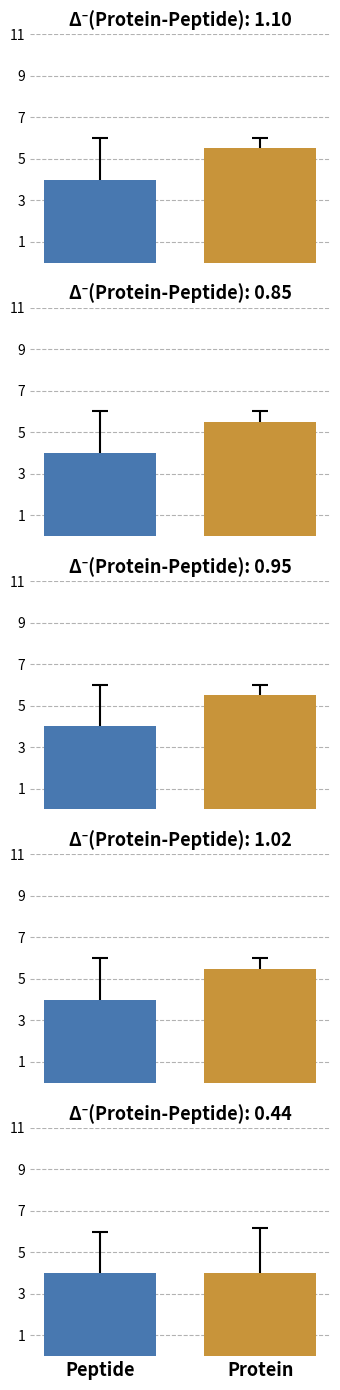

How many data points in Mean Rating are above 3?

2